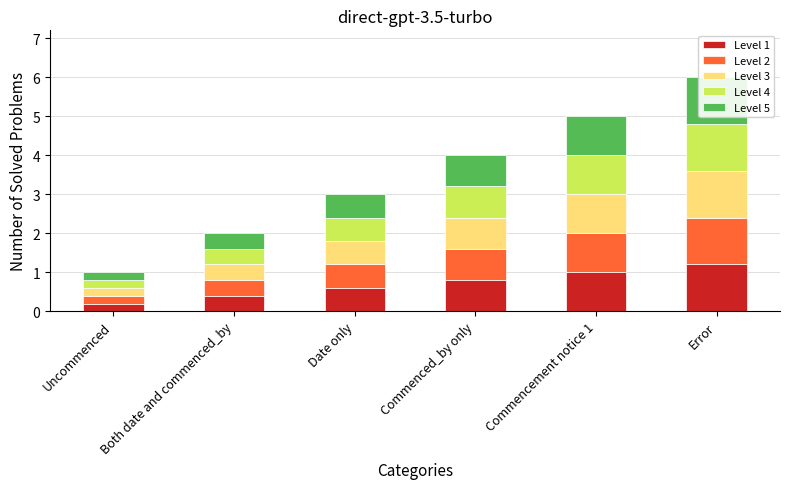

List the series in order of their peak value, lowest first.

Level 1, Level 2, Level 4, Level 5, Level 3